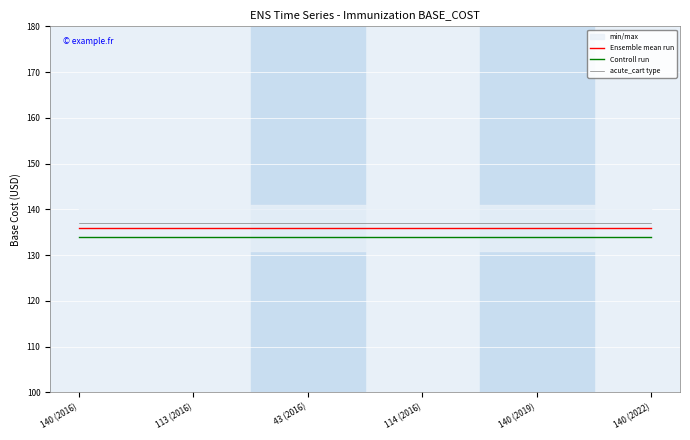

True or false: acute_cart type and Controll run cross at least once.

False